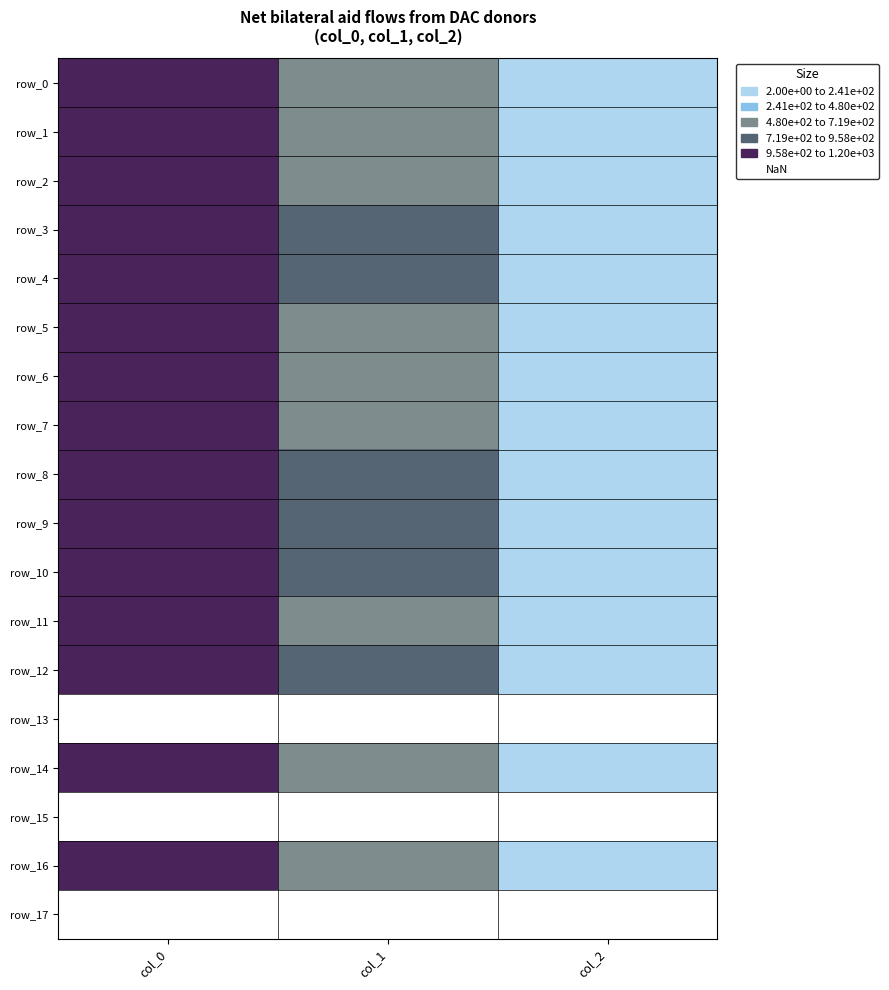

At which label does row_9 reach its peak?

col_0